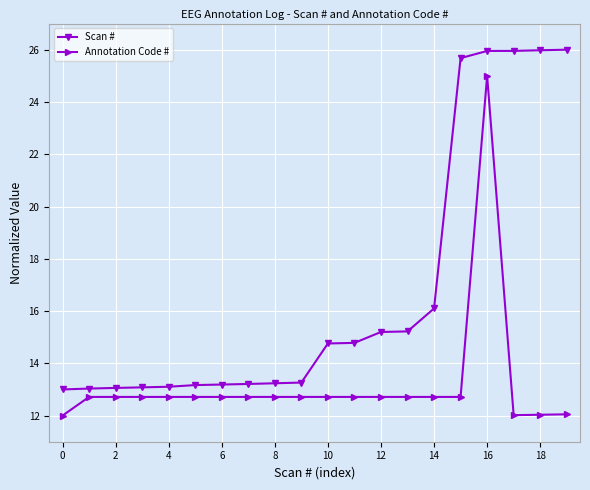

At how many categories does at least one series exceed 18?

5